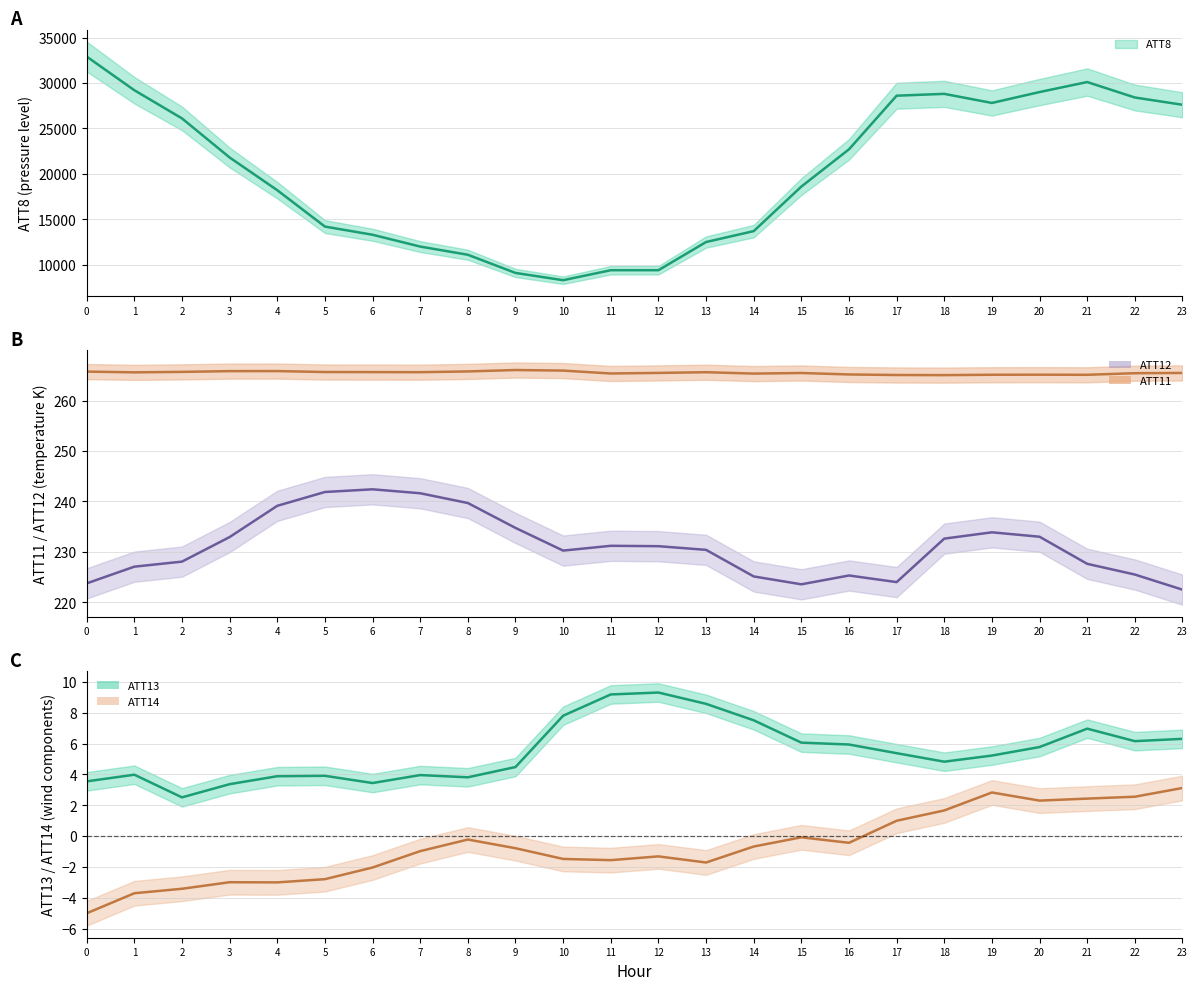

At which label is ATT12 closest to 232?

18